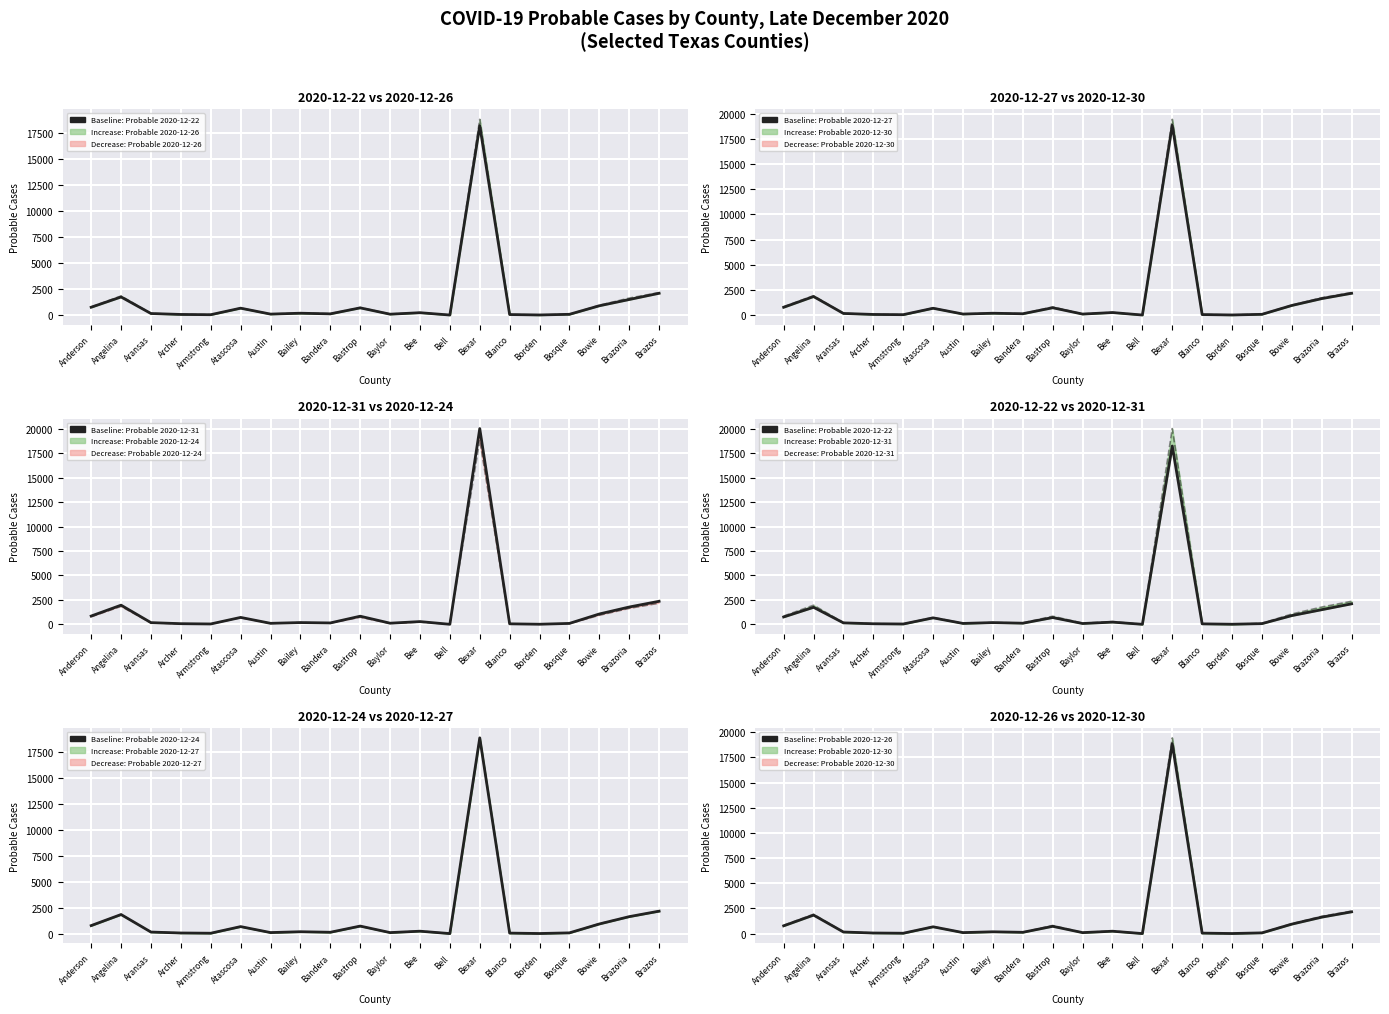

What is the sum of the Baseline (Probable 2020-12-22) values at Bell and Bowie?

891